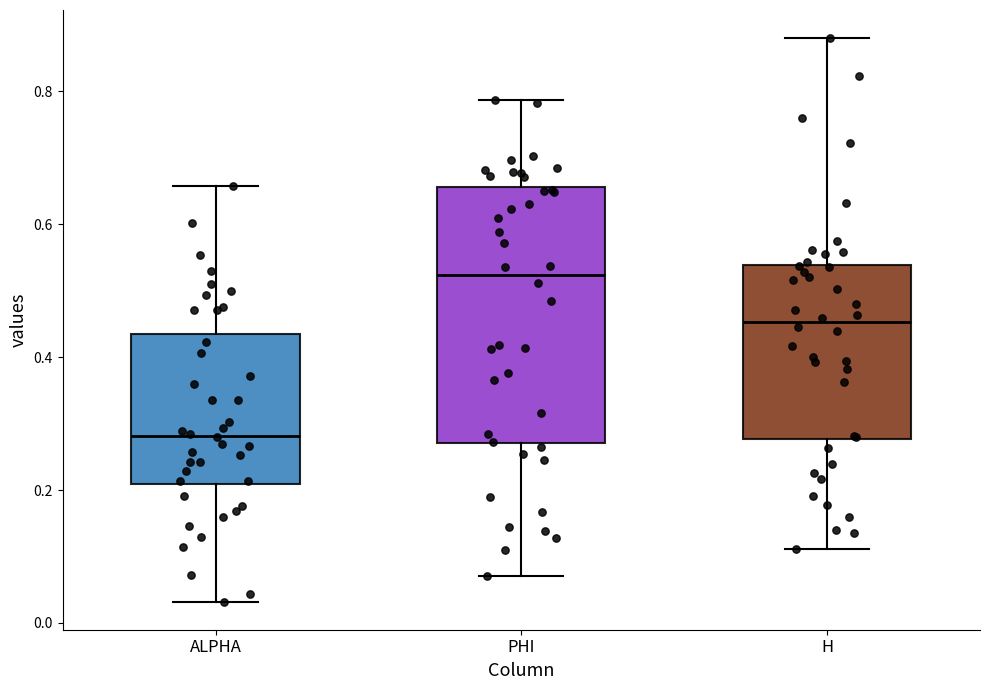

Which box is the tallest, from its lower edge to its upper edge?

PHI